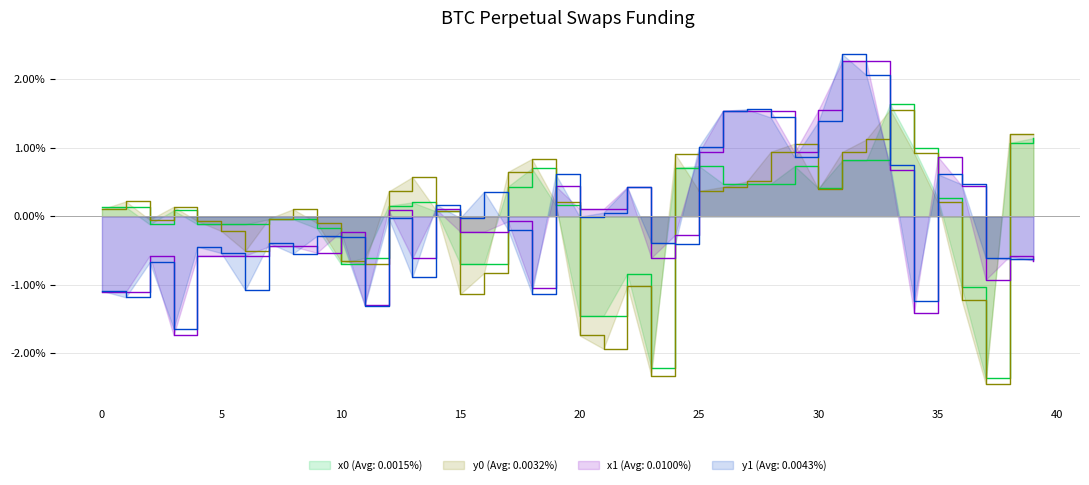

Between 24 and 22, which is larger?

22